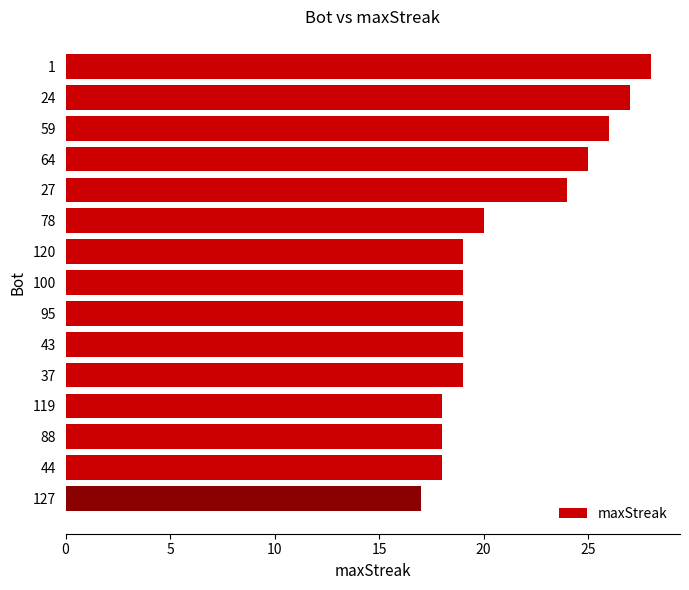

Is it true that the value at 64 is 12?

False